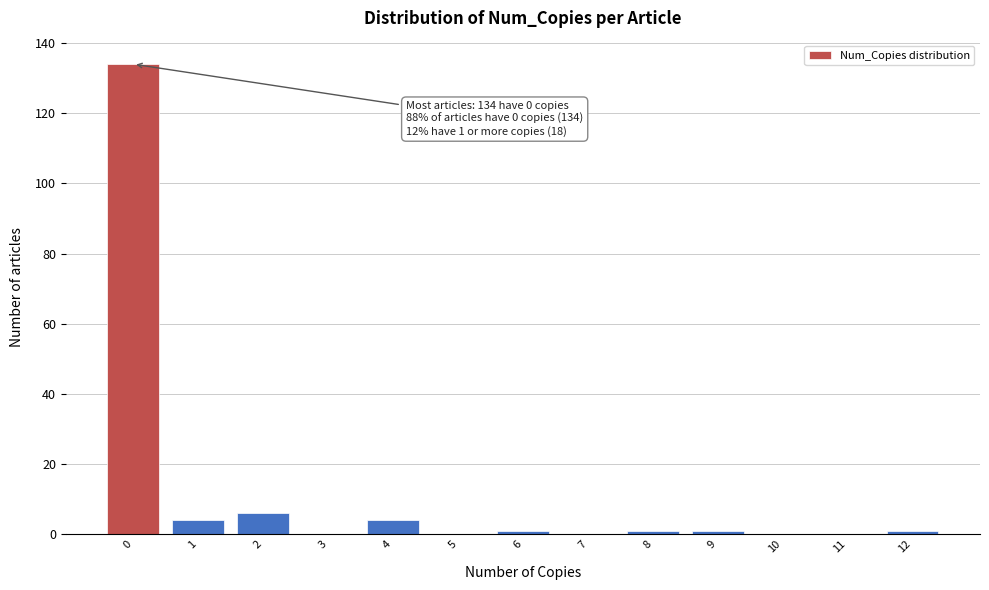

Which range on the x-axis has the tallest bar?

-0.5 to 0.5